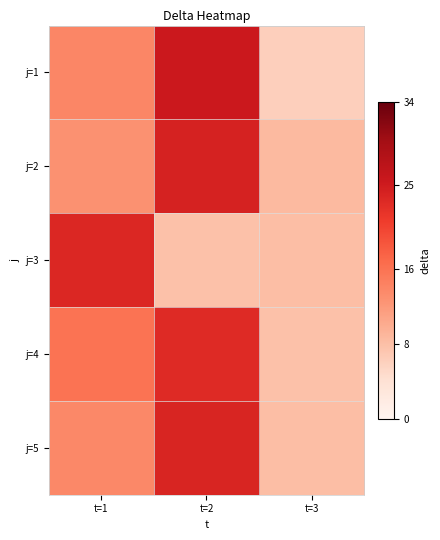

Which series changed the most between t=1 and t=3?

j=3